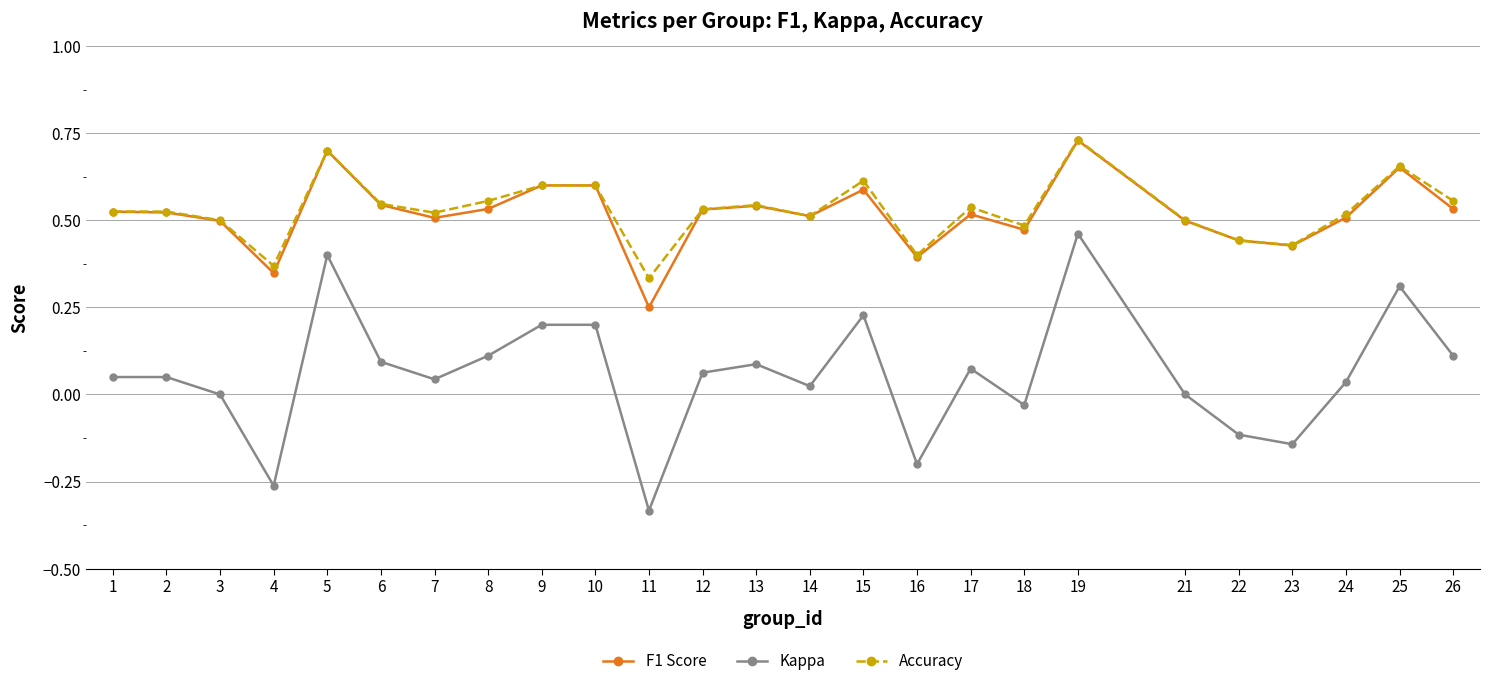

At which category is the sum across all series the highest?

19